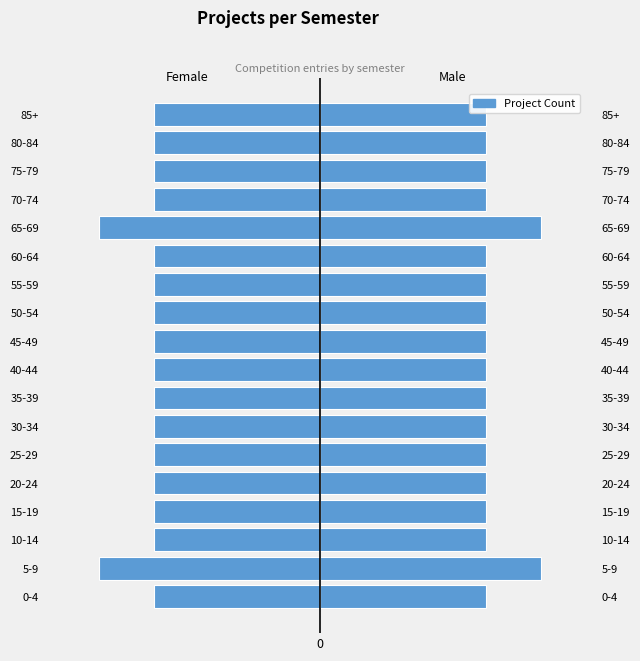

Reading left to right, what are all the values shown in this chart?

Female: -3	-4	-3	-3	-3	-3	-3	-3	-3	-3	-3	-3	-3	-4	-3	-3	-3	-3
Male: 3	4	3	3	3	3	3	3	3	3	3	3	3	4	3	3	3	3